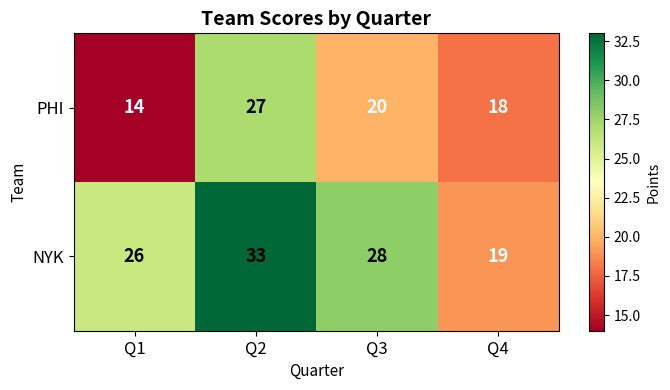

What is the spread (max minus min) of values at Q4?

1